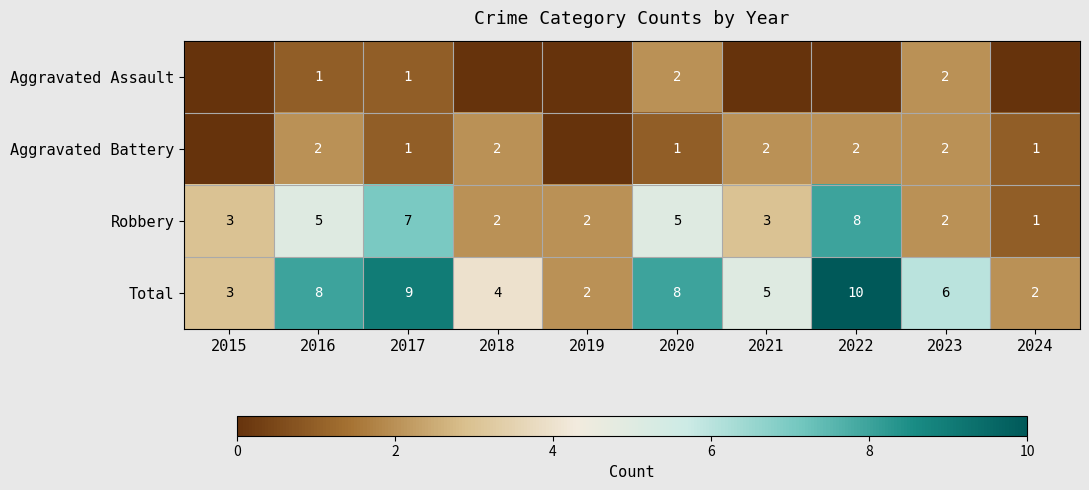

What is the sum of all Robbery values?

38